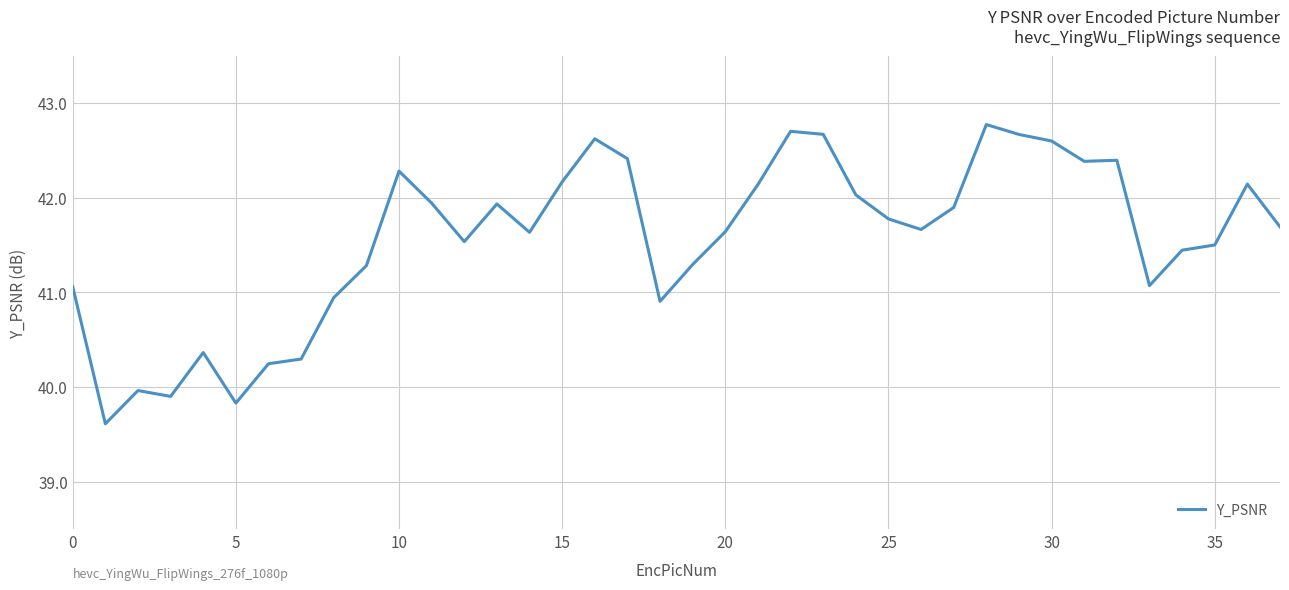

How many lines are shown in the chart?

1